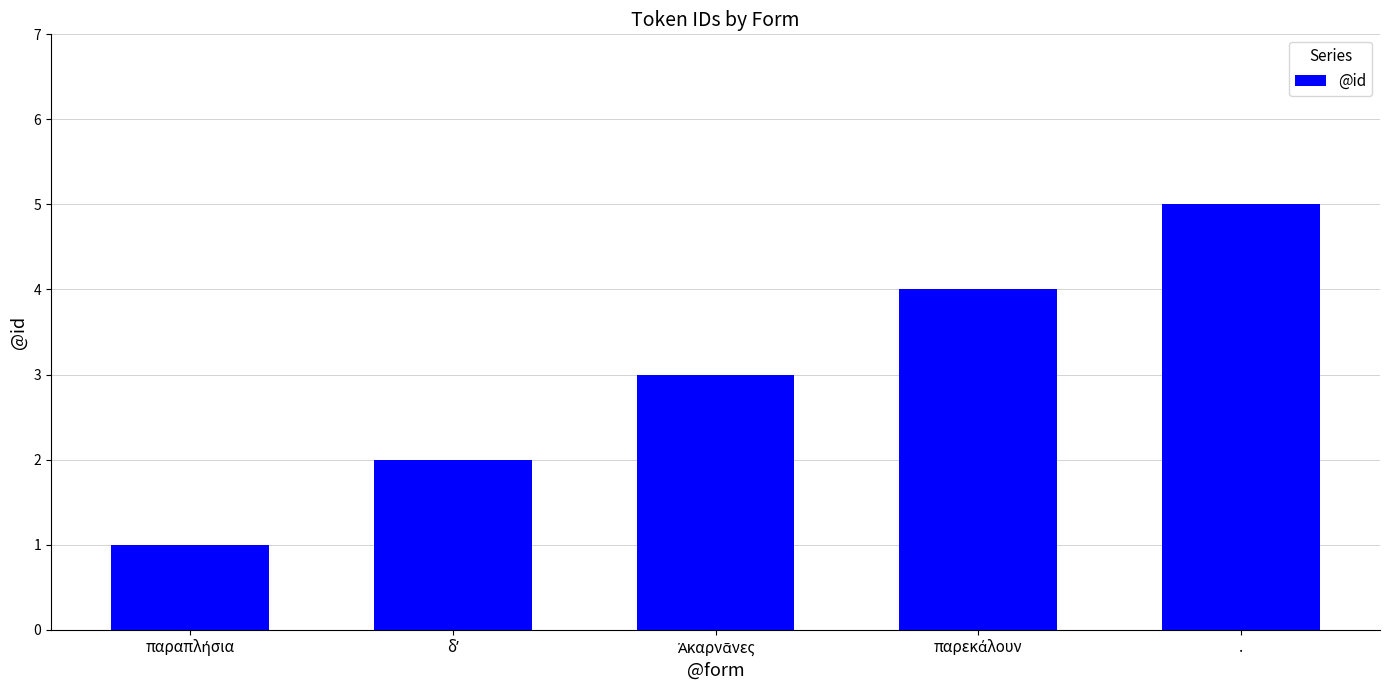

Which category has the highest value across all series?

.